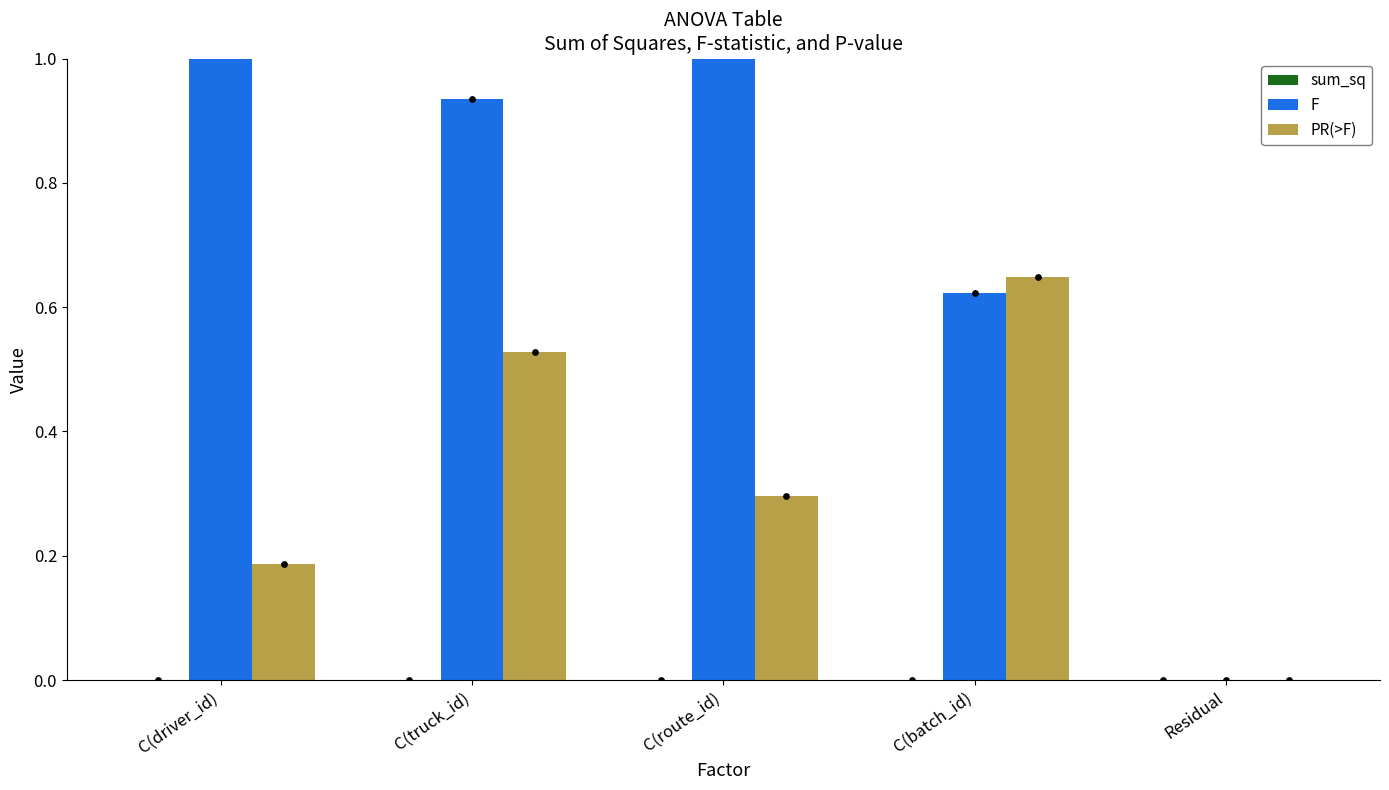

At which category is the sum across all series the highest?

C(driver_id)